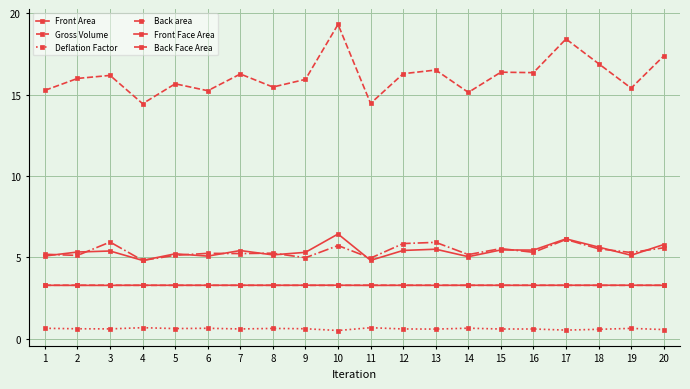

Reading right to left, transcribe all the data shown in this chart.

Front Area: 5.8	5.1	5.6	6.1	5.5	5.5	5.0	5.5	5.4	4.8	6.4	5.3	5.2	5.4	5.1	5.2	4.8	5.4	5.3	5.1
Gross Volume: 17.4	15.4	16.9	18.4	16.4	16.4	15.1	16.5	16.3	14.5	19.3	15.9	15.5	16.3	15.2	15.7	14.4	16.2	16.0	15.3
Deflation Factor: 0.6	0.6	0.6	0.5	0.6	0.6	0.7	0.6	0.6	0.7	0.5	0.6	0.6	0.6	0.6	0.6	0.7	0.6	0.6	0.6
Back area: 5.6	5.3	5.5	6.1	5.3	5.5	5.2	5.9	5.9	5.0	5.7	5.0	5.3	5.2	5.3	5.1	4.8	5.9	5.1	5.2
Front Face Area: 3.3	3.3	3.3	3.3	3.3	3.3	3.3	3.3	3.3	3.3	3.3	3.3	3.3	3.3	3.3	3.3	3.3	3.3	3.3	3.3
Back Face Area: 3.3	3.3	3.3	3.3	3.3	3.3	3.3	3.3	3.3	3.3	3.3	3.3	3.3	3.3	3.3	3.3	3.3	3.3	3.3	3.3